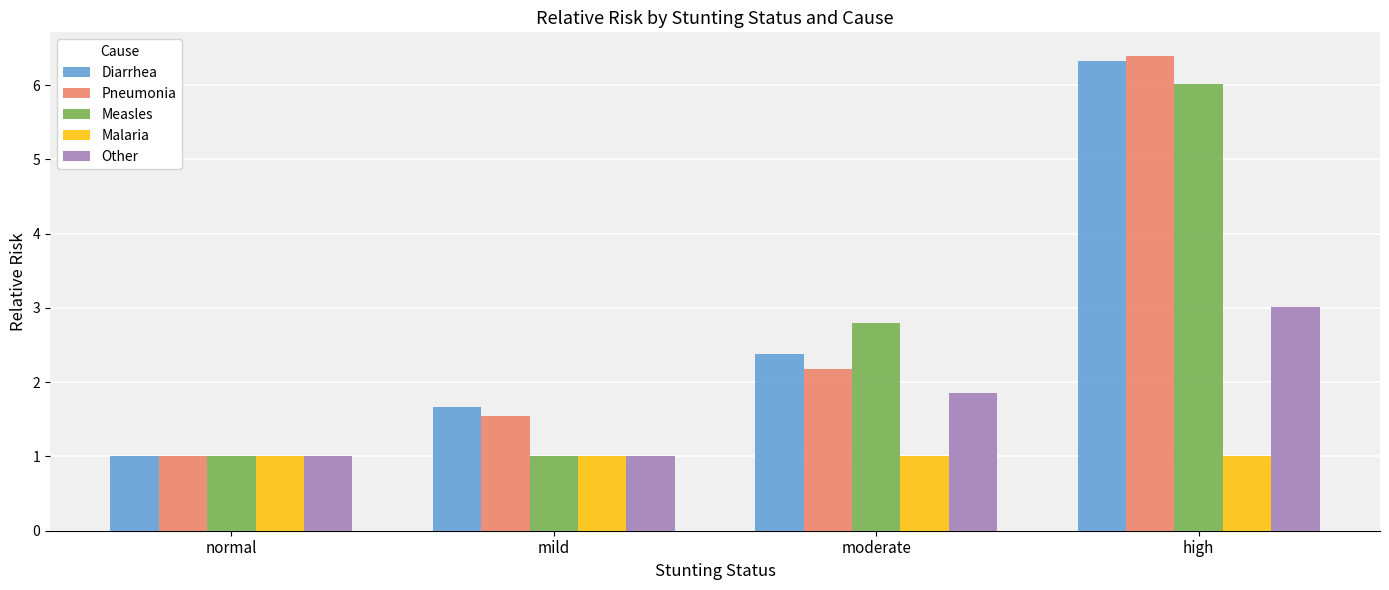

What is the approximate value of Measles at normal?

1.0